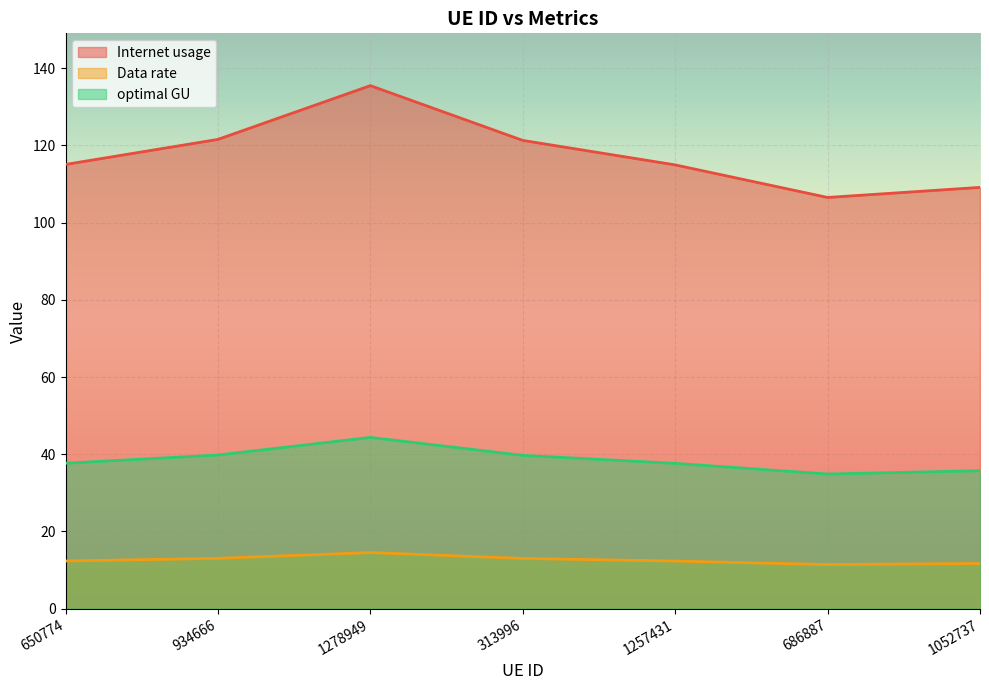

What is the highest value of the Data rate series?

14.5